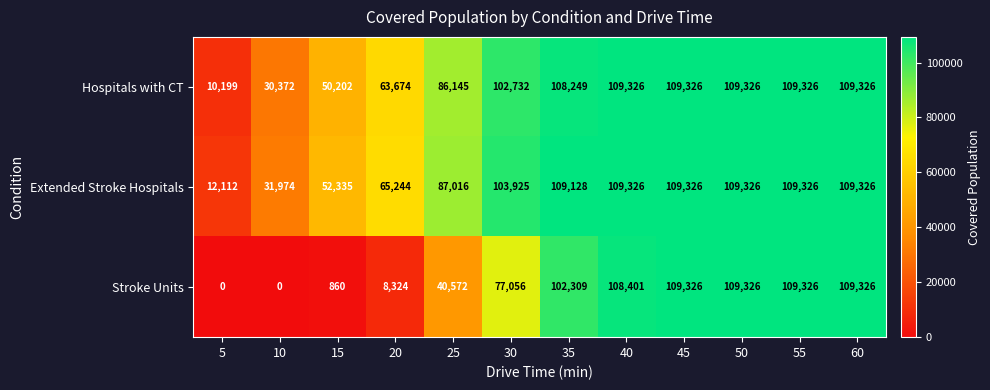

What is the difference between the second highest and minimum values in the Extended Stroke Hospitals series?

97214